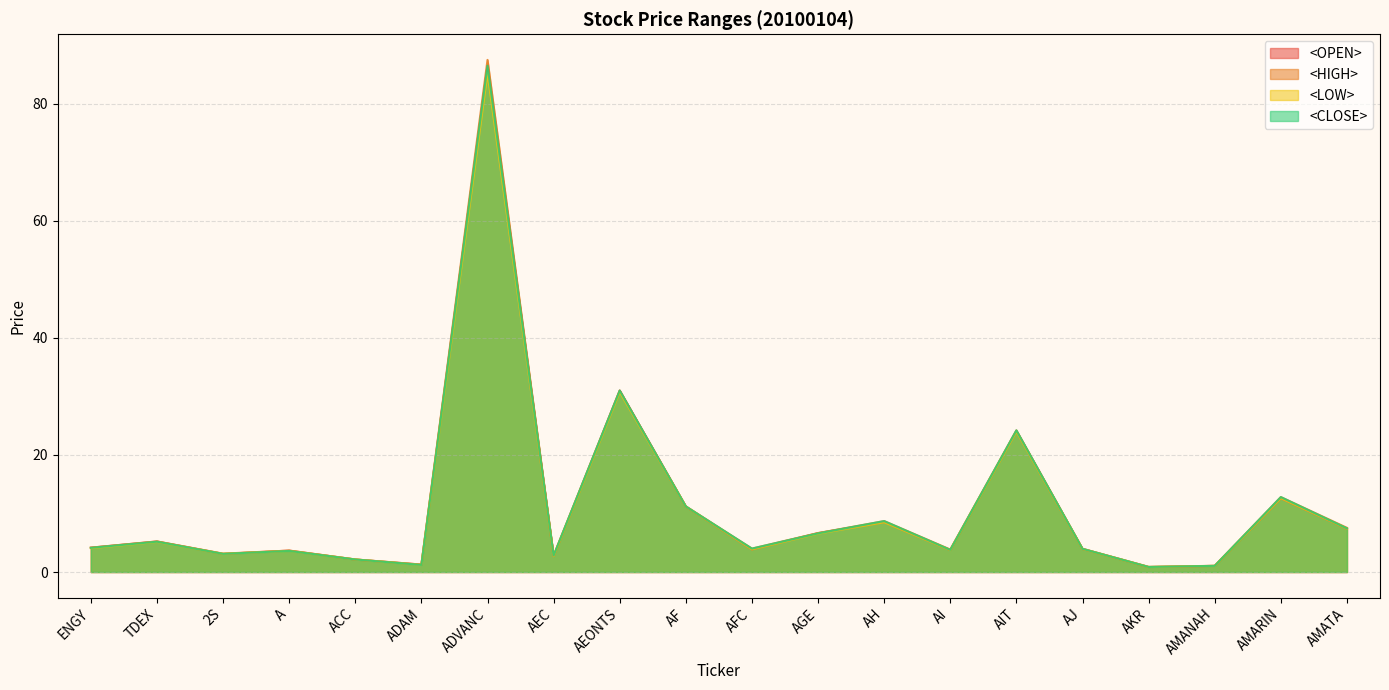

True or false: <CLOSE> has more than 1 points higher than both neighbors.

True